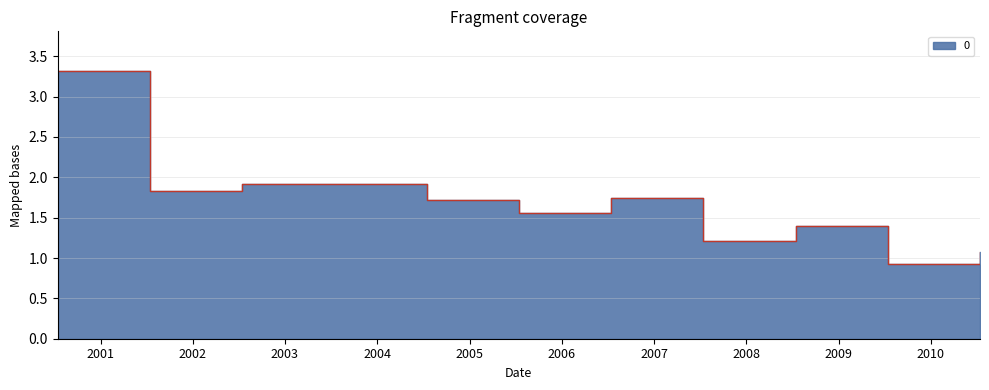

At which label is the value closest to 2?

2002-07-15